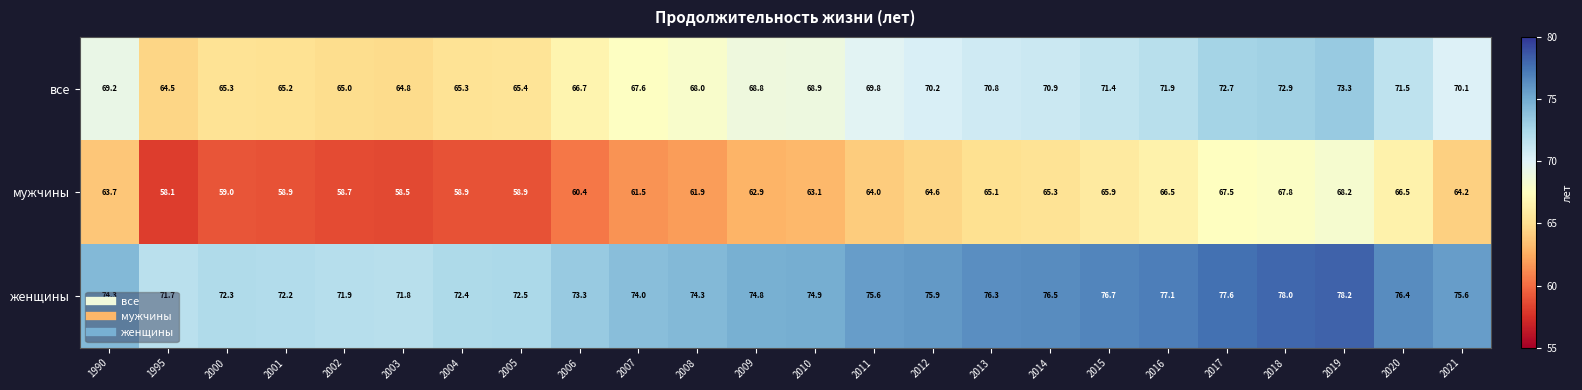

What is the approximate value of мужчины at 2020?

66.5